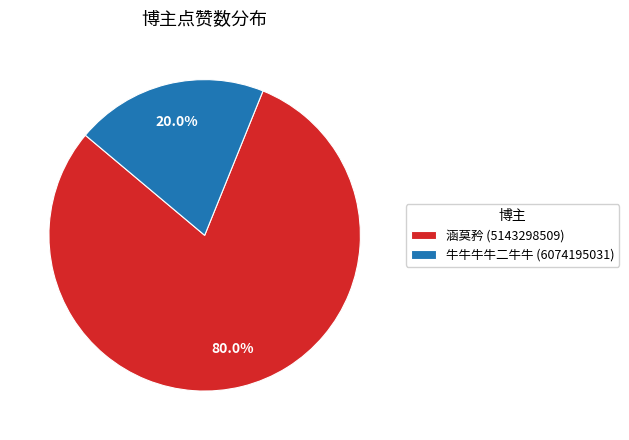

What percentage is the 牛牛牛牛二牛牛 (6074195031) slice, to the nearest percent?

20%